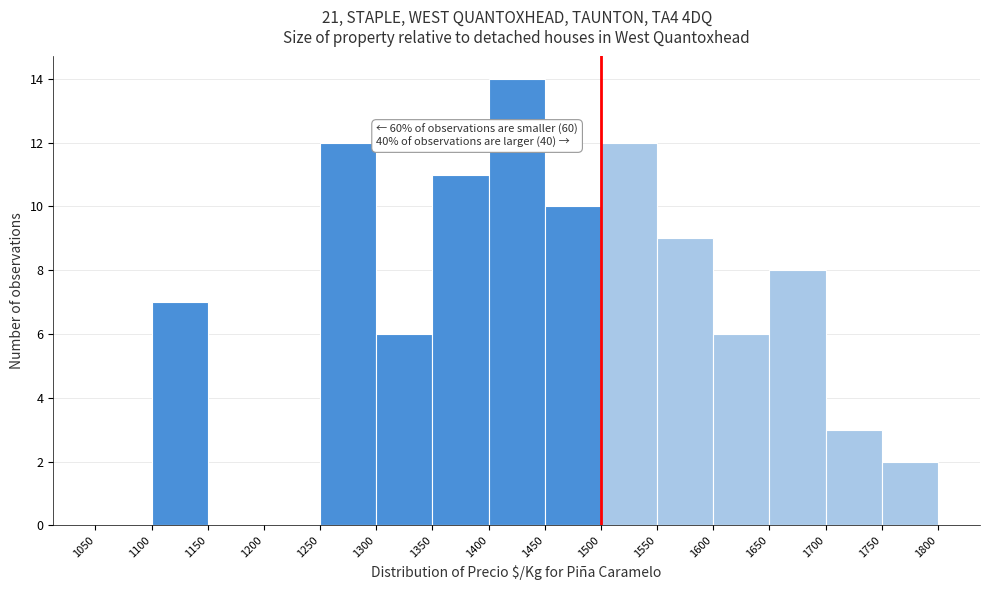

Which range on the x-axis has the tallest bar?

1400 to 1450